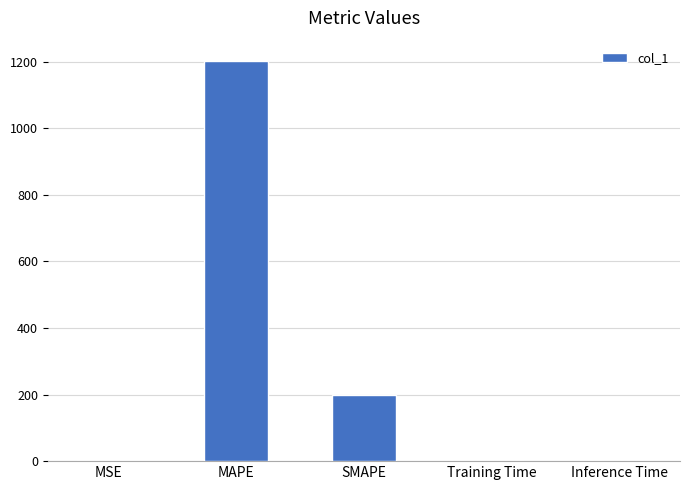

What is the sum of all values?

1403.6